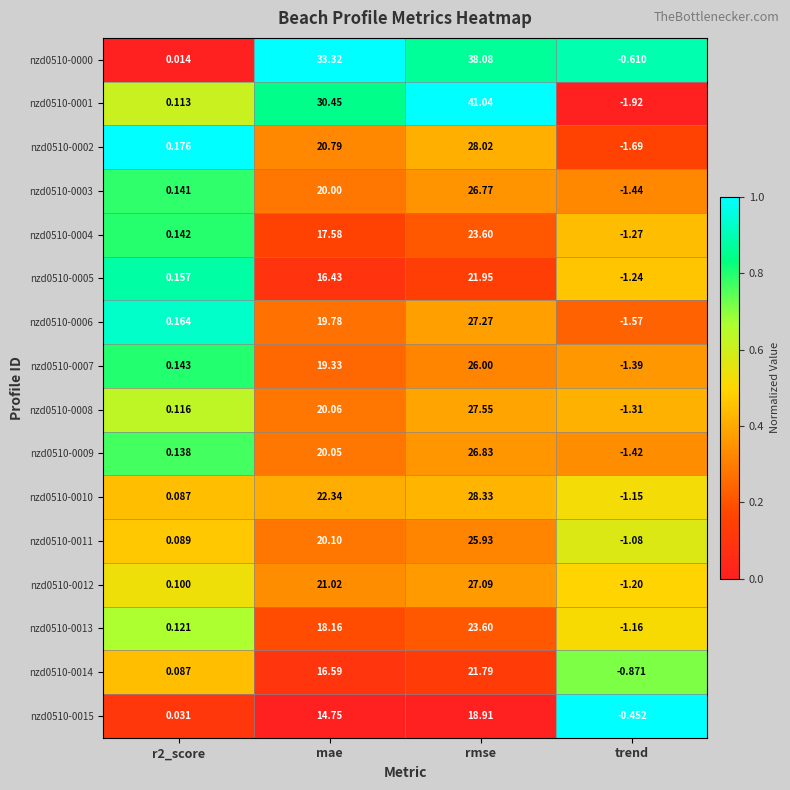

Is the value of nzd0510-0010 at rmse greater than the value of nzd0510-0002 at mae?

Yes